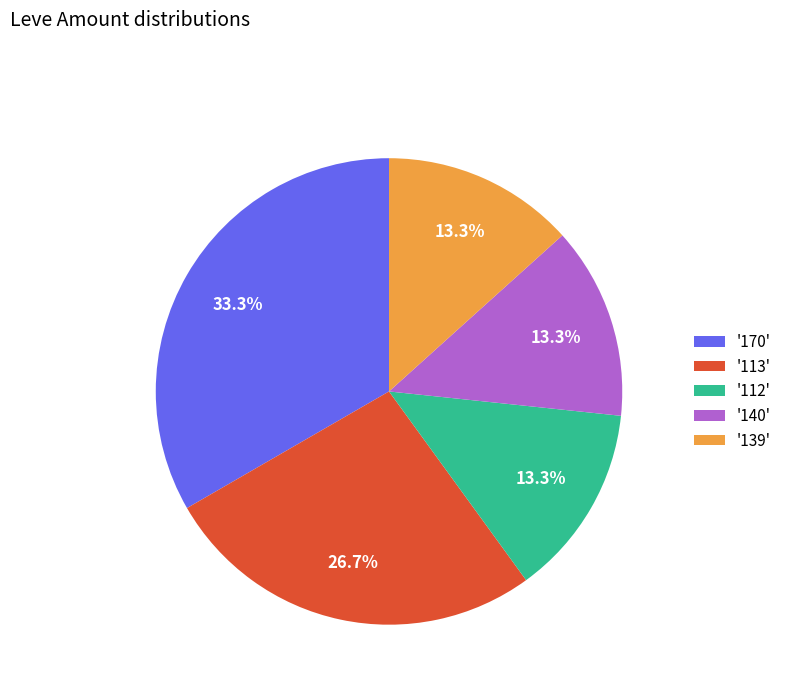

Is there any slice that represents more than half of the pie?

No